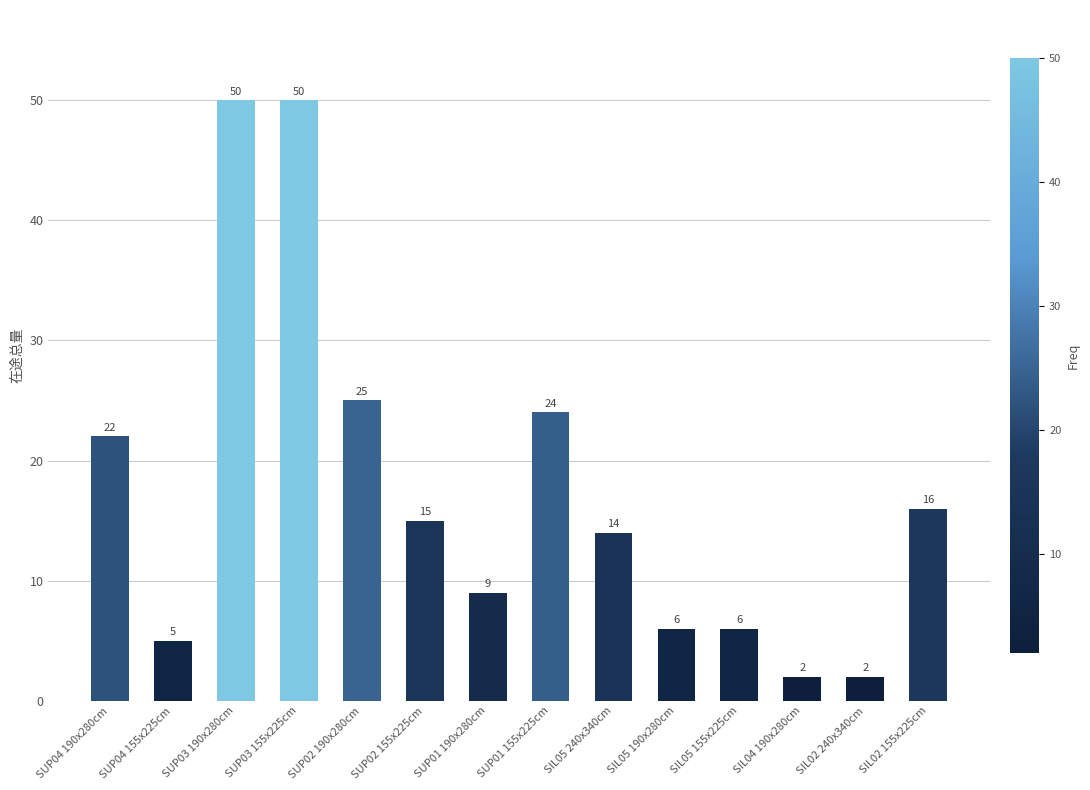

Does the chart contain any negative values?

No